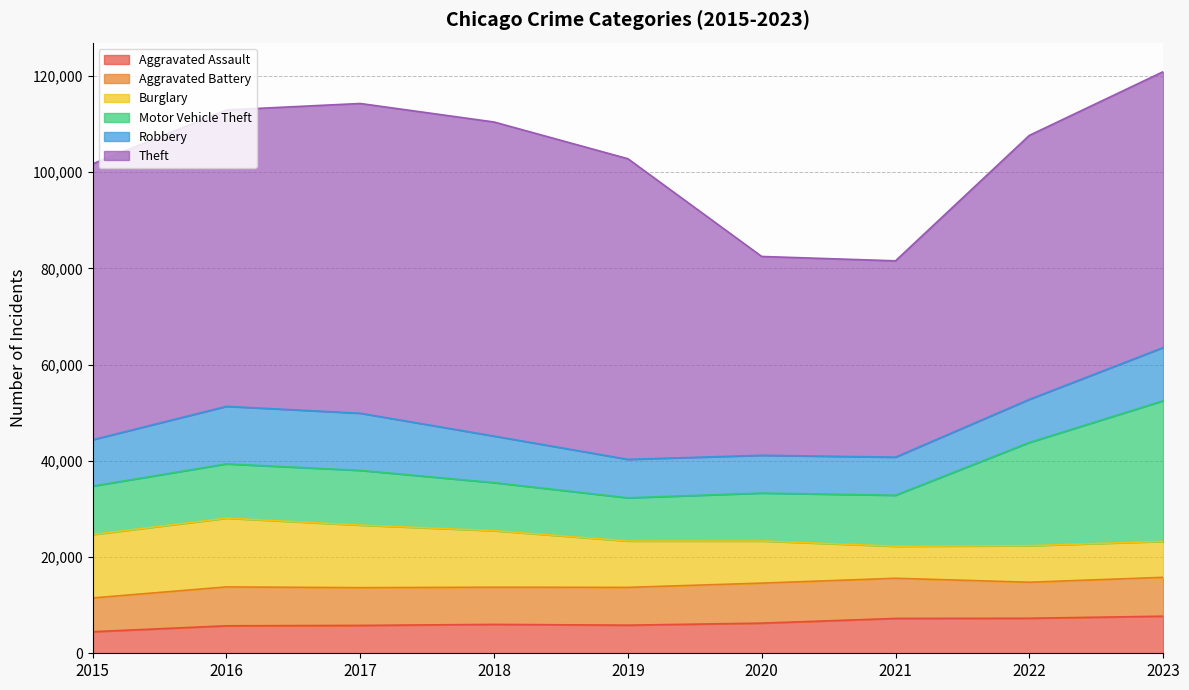

At how many categories does at least one series exceed 43283?

7